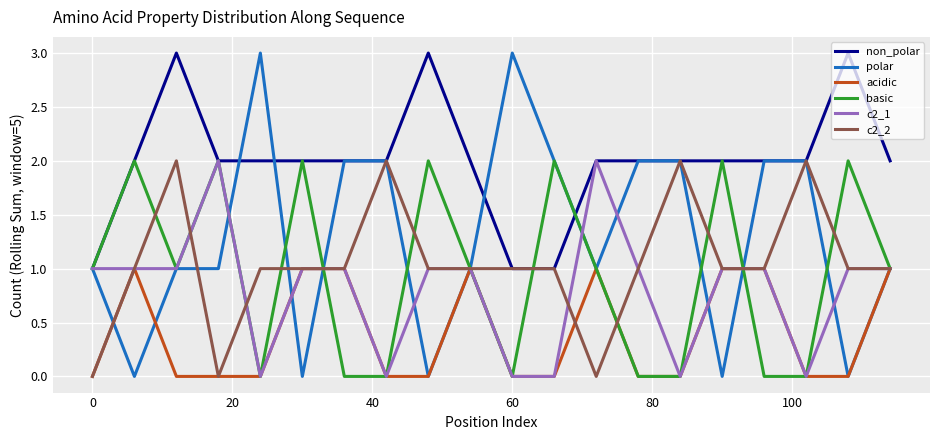

Which series has the largest total across all categories?

non_polar